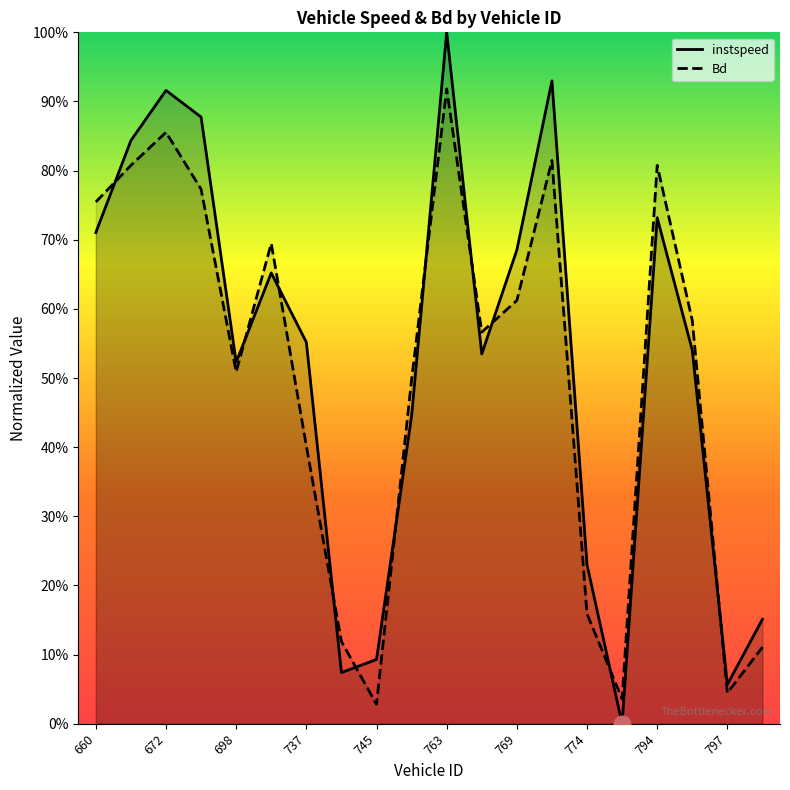

What is the total value across all series at 756.0?

0.9